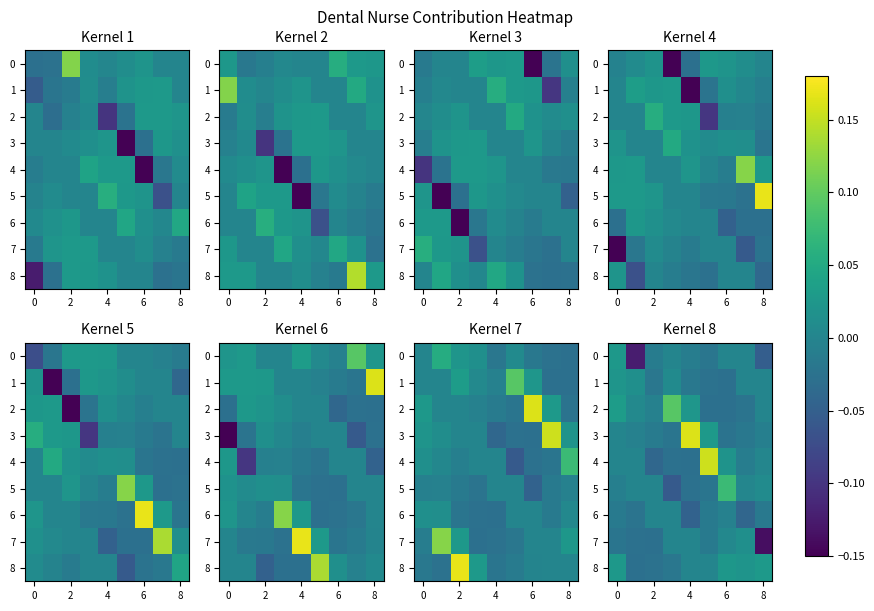

How many values in the 1 series are below 0?

4